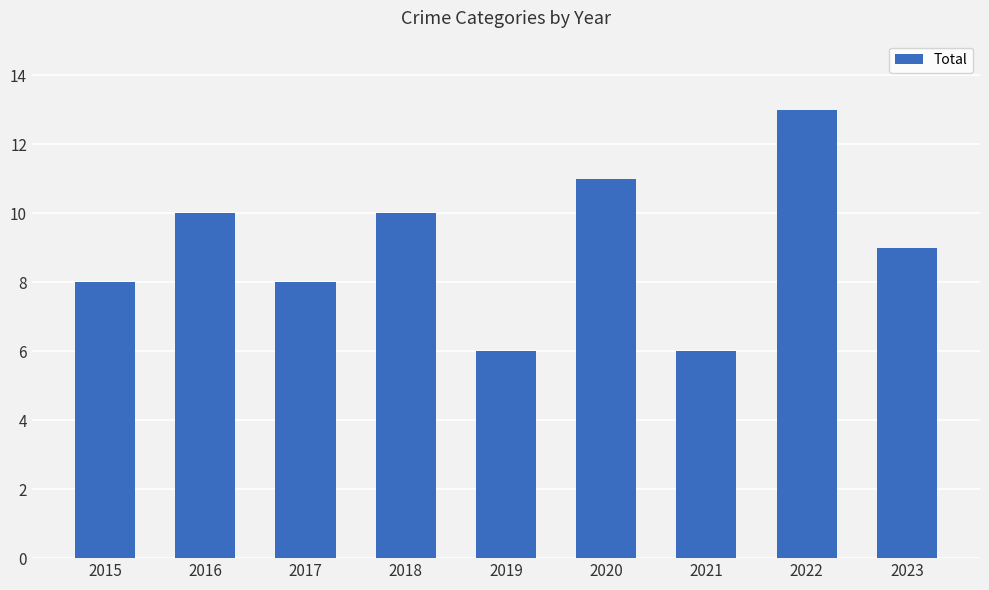

The chart shows a value of 6 at 2021. True or false?

True